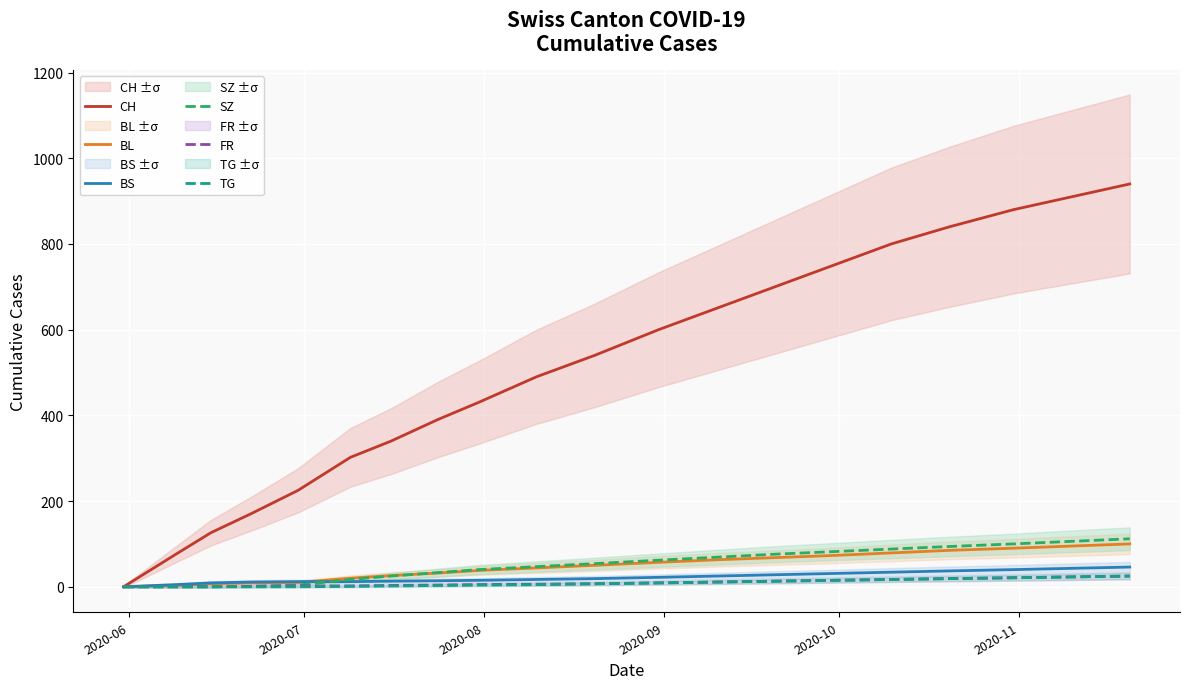

At how many categories does at least one series exceed 247?

15